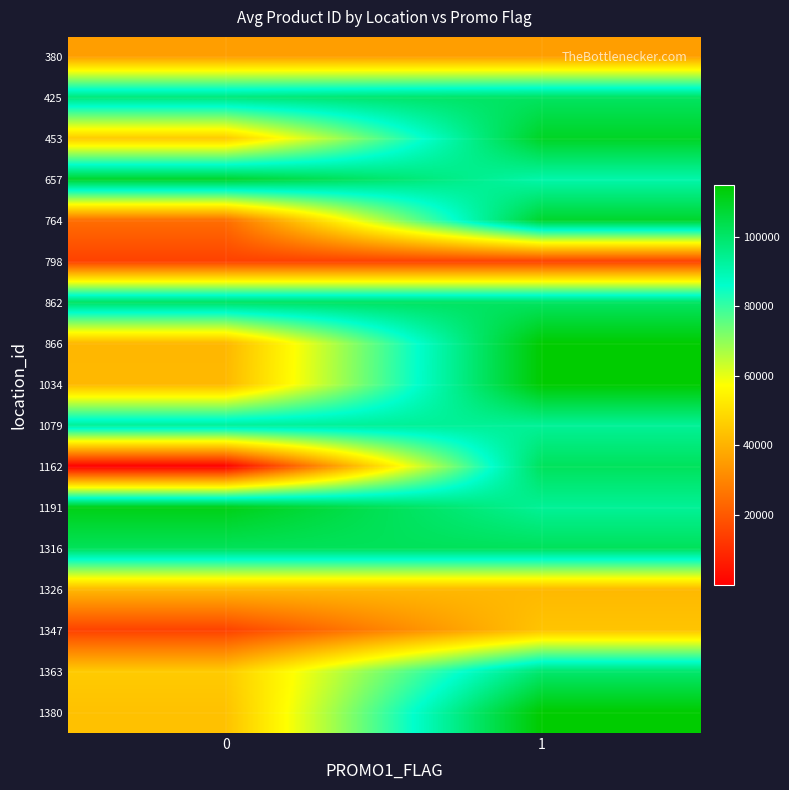

Reading right to left, extract all data points from this chart.

380: 1=35688	0=35688
425: 1=101054	0=97649
453: 1=109453	0=45713
657: 1=90712	0=108370
764: 1=108489	0=24820
798: 1=14835	0=14835
862: 1=100878	0=100878
866: 1=114549	0=41293
1034: 1=114552	0=41646
1079: 1=93429	0=93429
1162: 1=101760	0=16
1191: 1=93436	0=111539
1316: 1=101993	0=101993
1326: 1=41651	0=41651
1347: 1=44300	0=14959
1363: 1=99244	0=45741
1380: 1=114727	0=43602